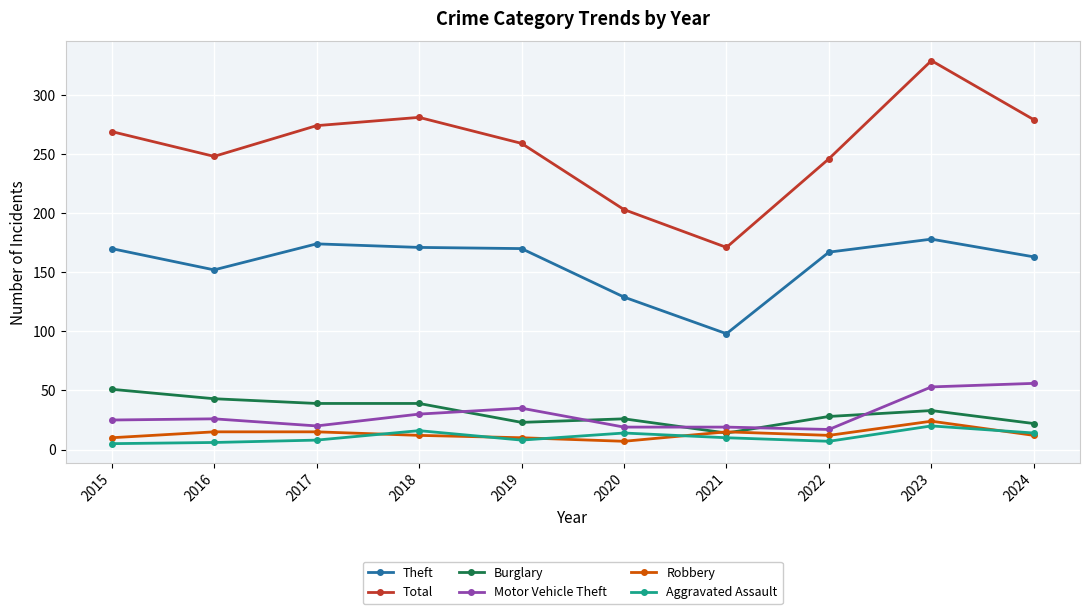

True or false: Robbery has more than 0 points higher than both neighbors.

True